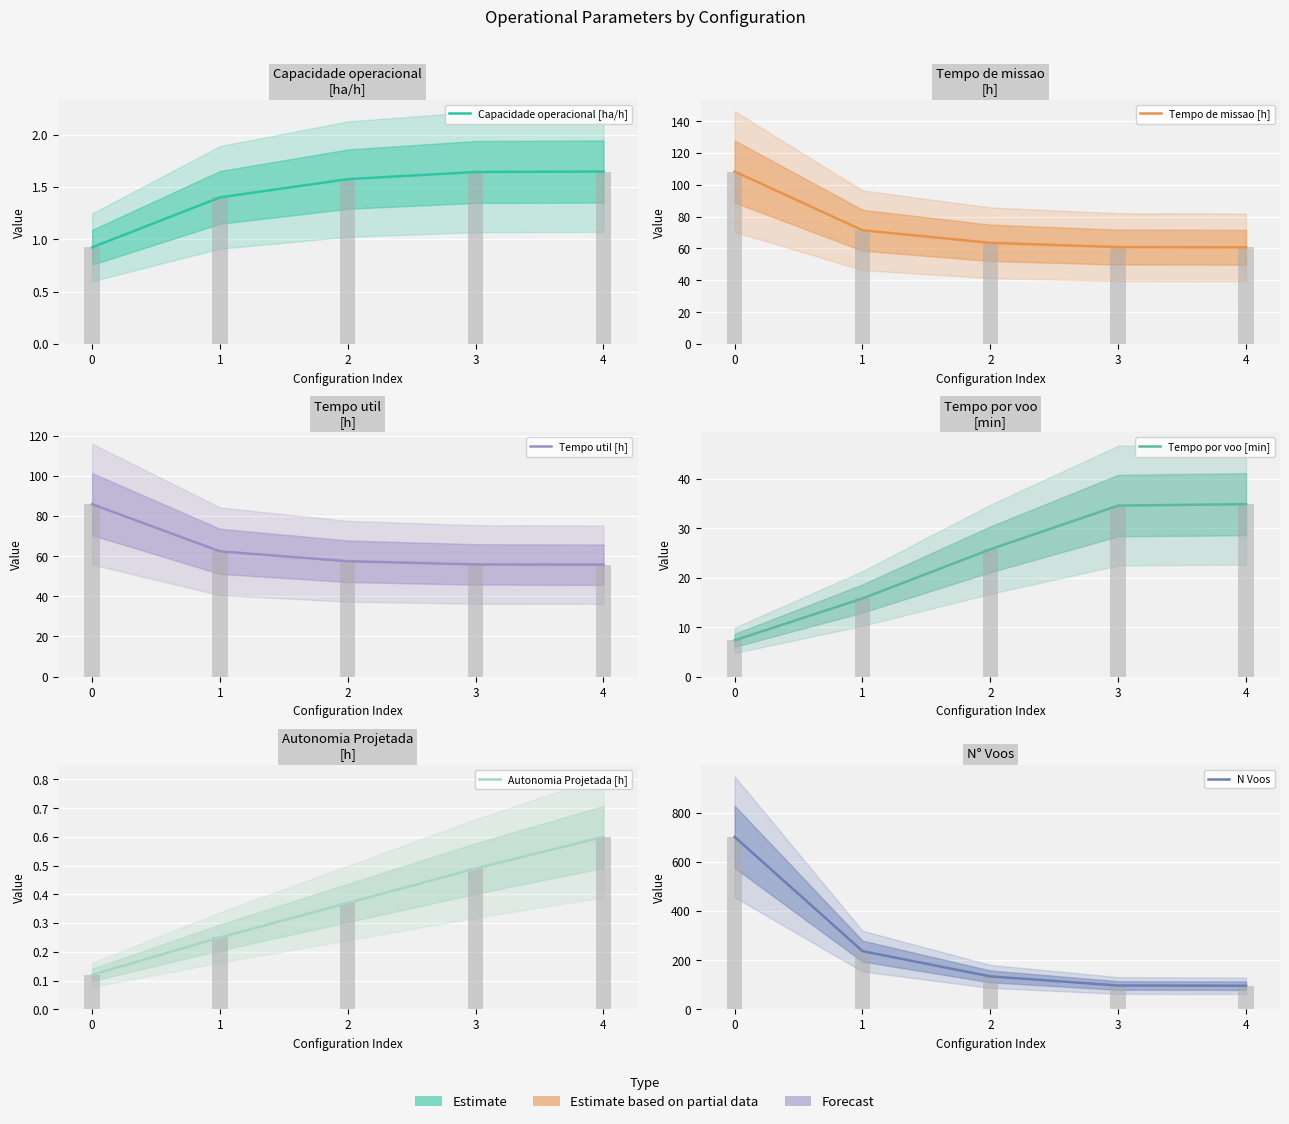

What is the difference between the second highest and second lowest values in the Tempo util [h] series?

6.5